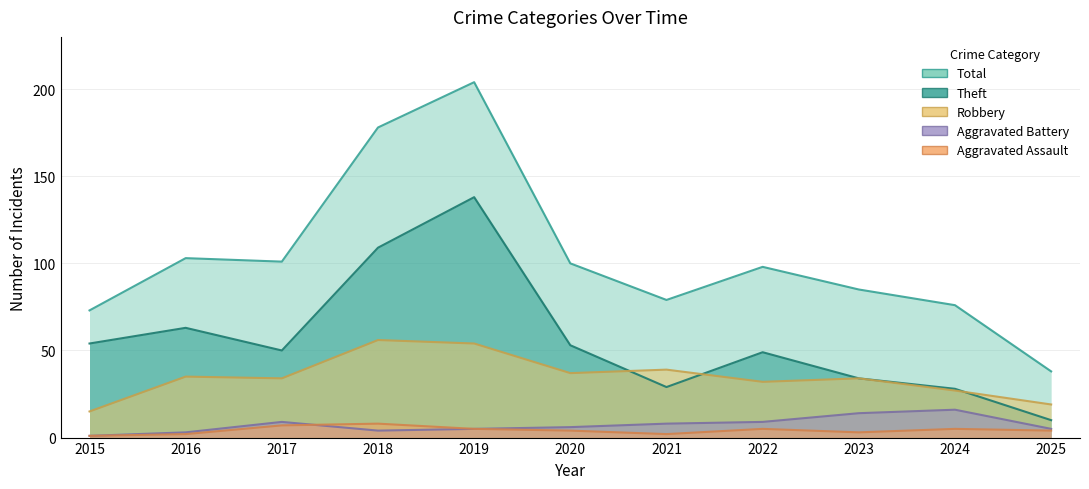

Between 2015 and 2016, which series saw the biggest shift?

Total